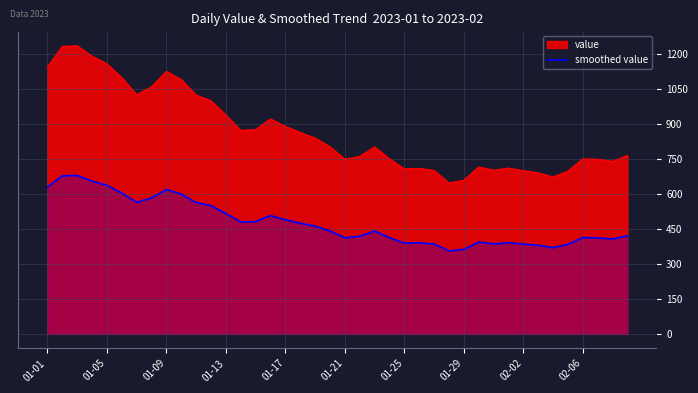

What is the minimum value shown in the chart?

355.9